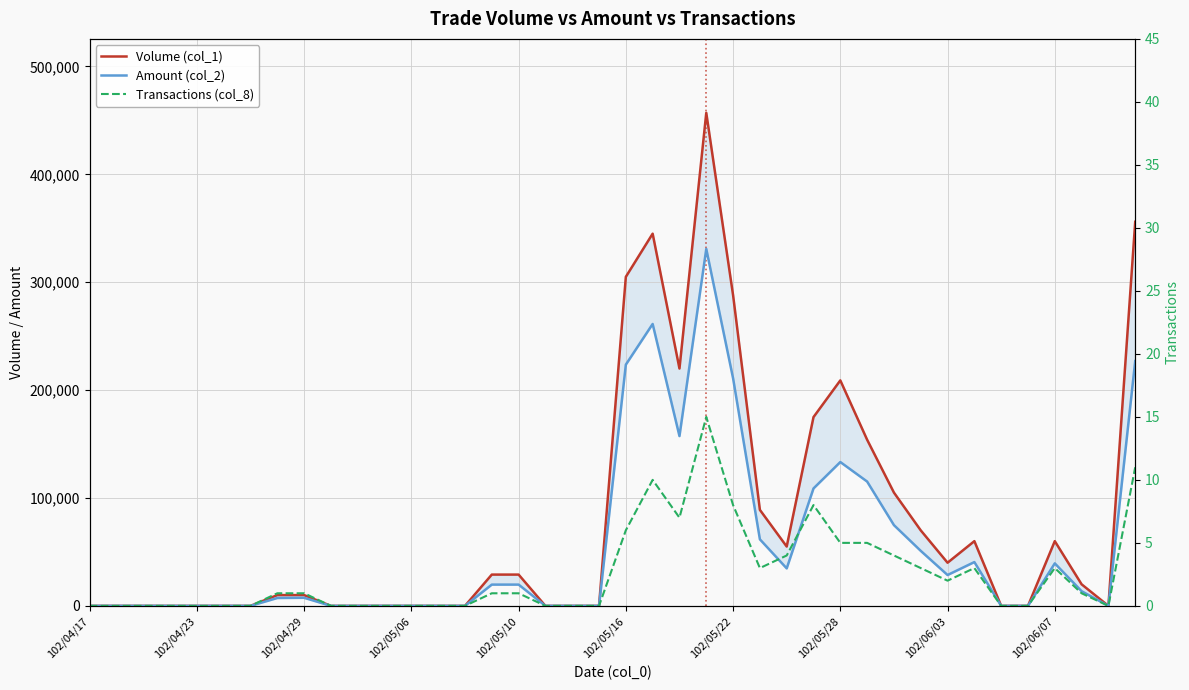

What are all the series names shown in the legend?

Volume (col_1), Amount (col_2), Transactions (col_8)